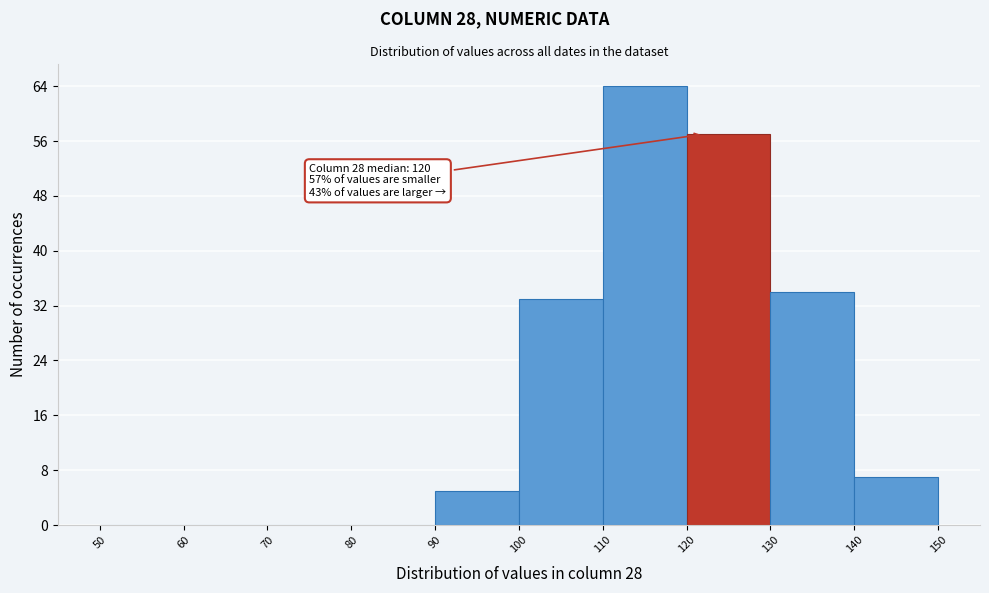

Which range on the x-axis has the tallest bar?

110 to 120